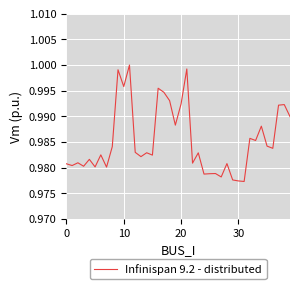

Is this an area chart (filled region under the line)?

No